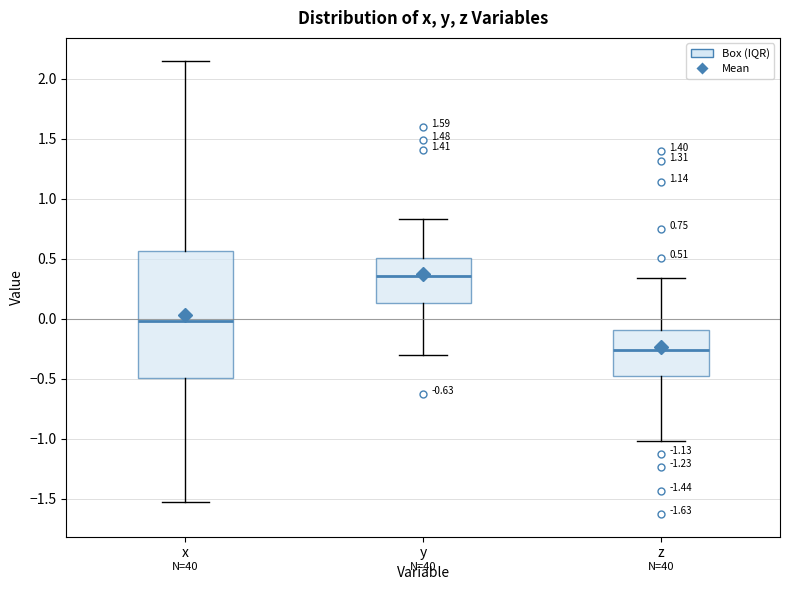

Which box's median line is the lowest?

z